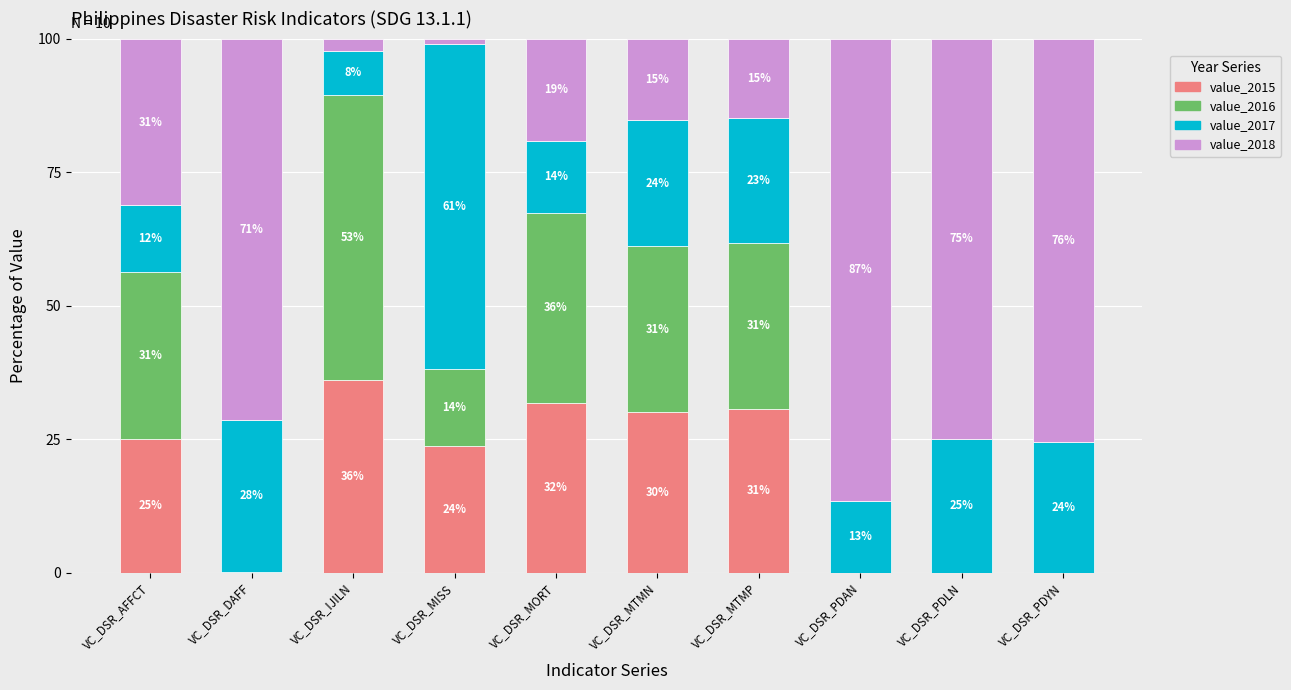

What is the label of the 2nd bar from the left?

VC_DSR_DAFF